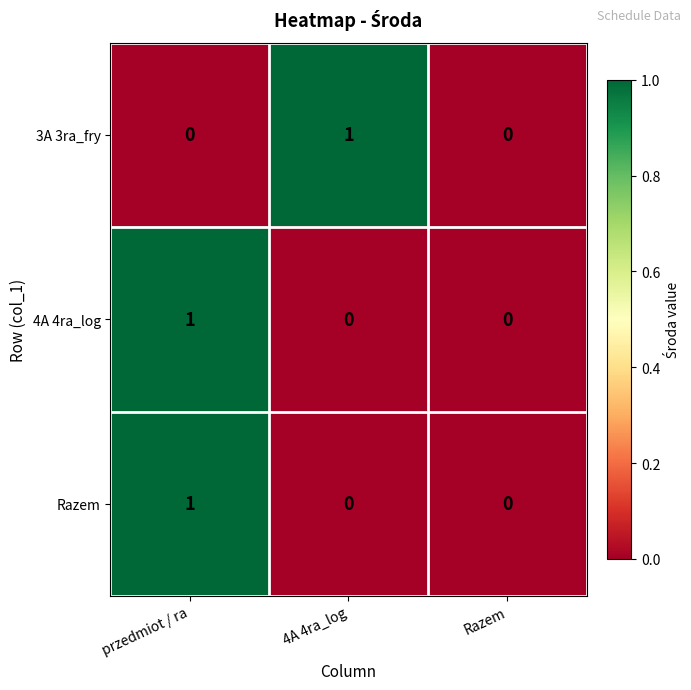

Reading right to left, what are all the values shown in this chart?

3A 3ra_fry: 0	1	0
4A 4ra_log: 0	0	1
Razem: 0	0	1